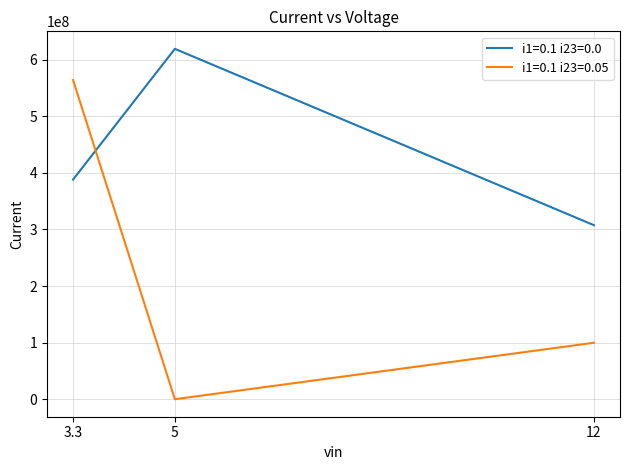

Which category has the lowest value in the i1=0.1 i23=0.05 series?

5